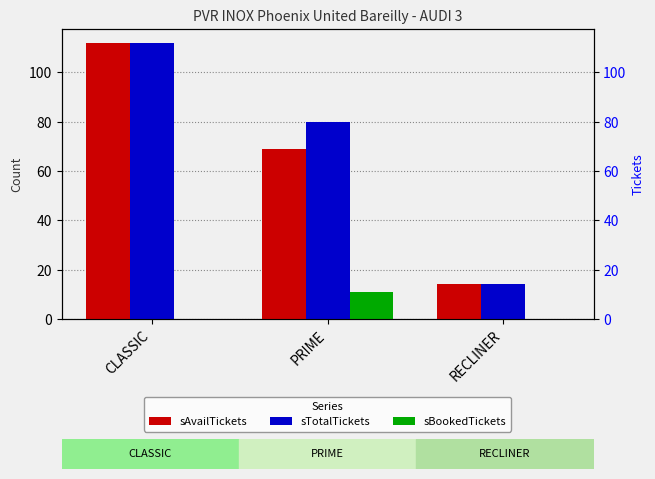

How many bars are there in each group?

3